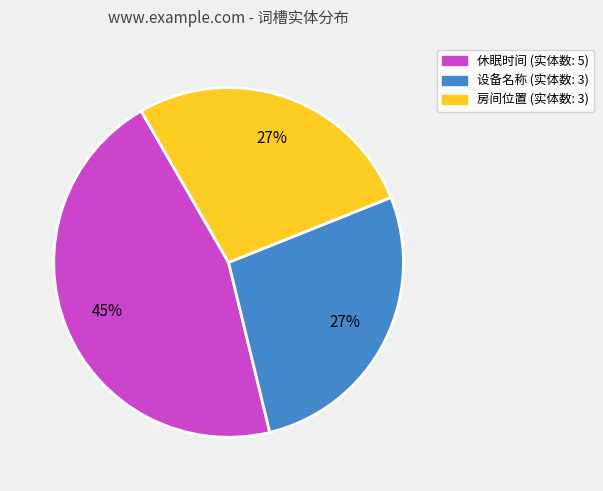

What percentage is the 房间位置 (实体数: 3) slice, to the nearest percent?

27%